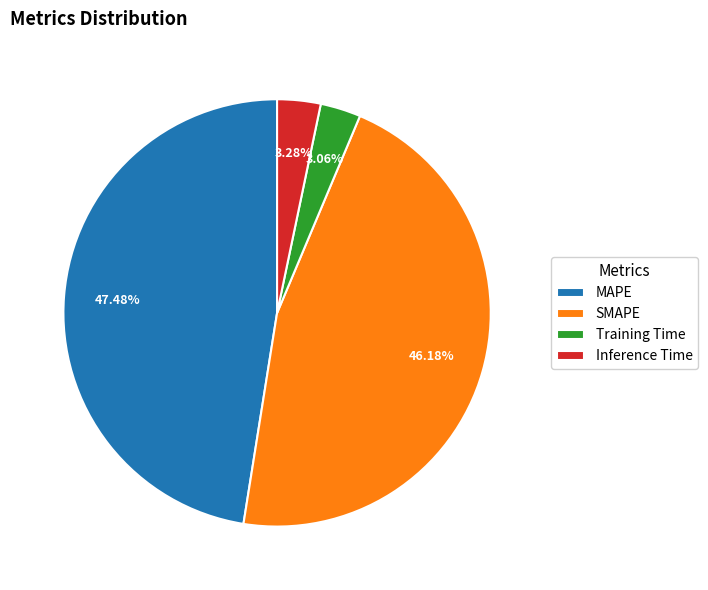

True or false: Training Time accounts for 10% of the total.

False